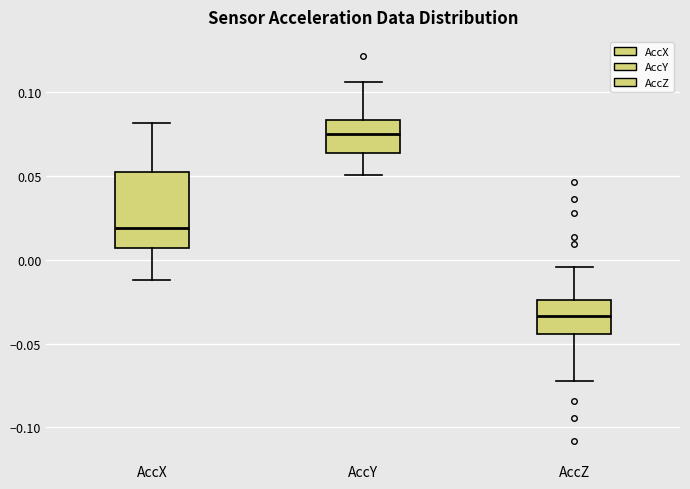

Which box is the tallest, from its lower edge to its upper edge?

AccX